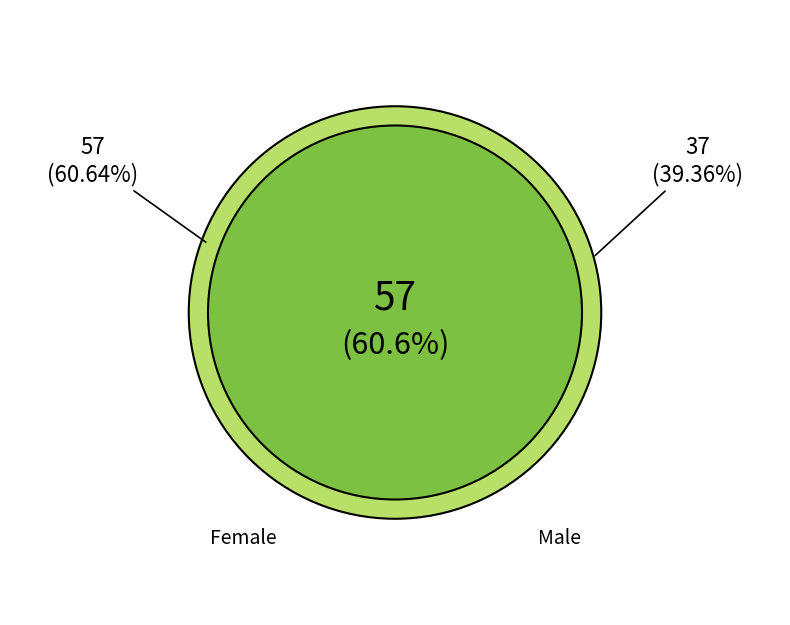

To the nearest percent, what is the average slice percentage?

50%